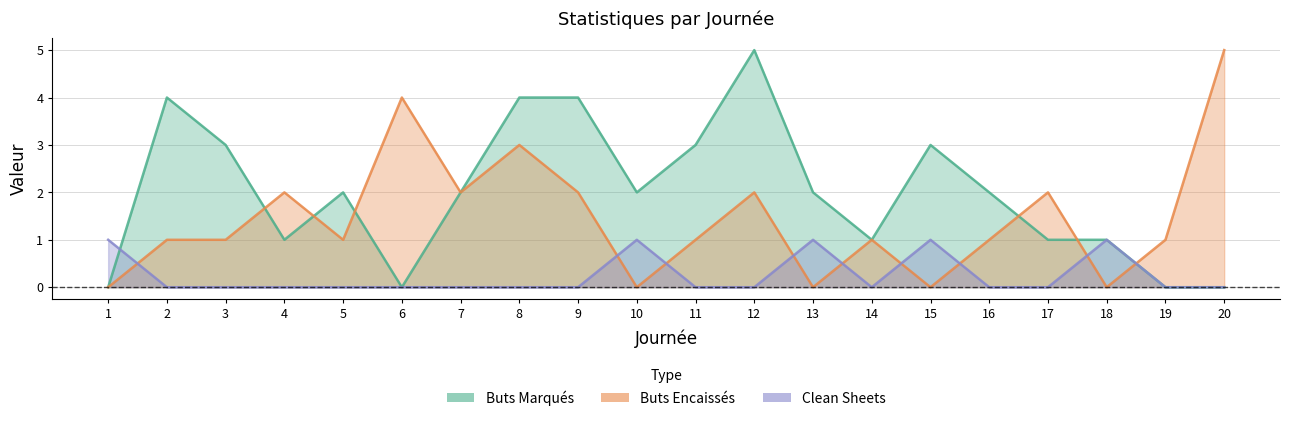

What is the spread (max minus min) of values at 6?

4